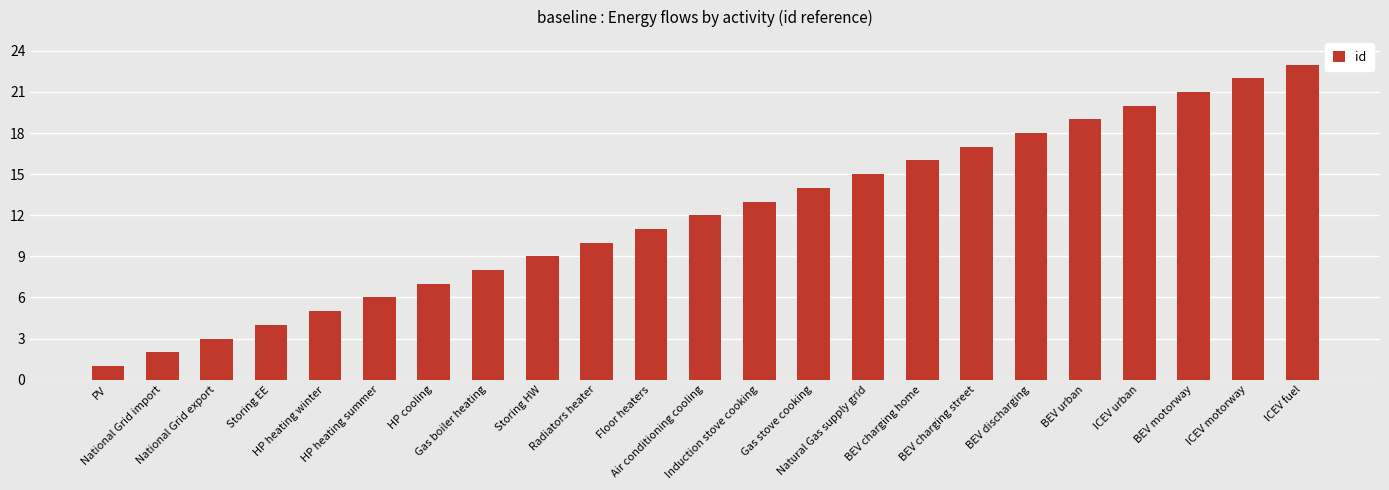

Read the value at HP cooling, to the nearest 5.

5